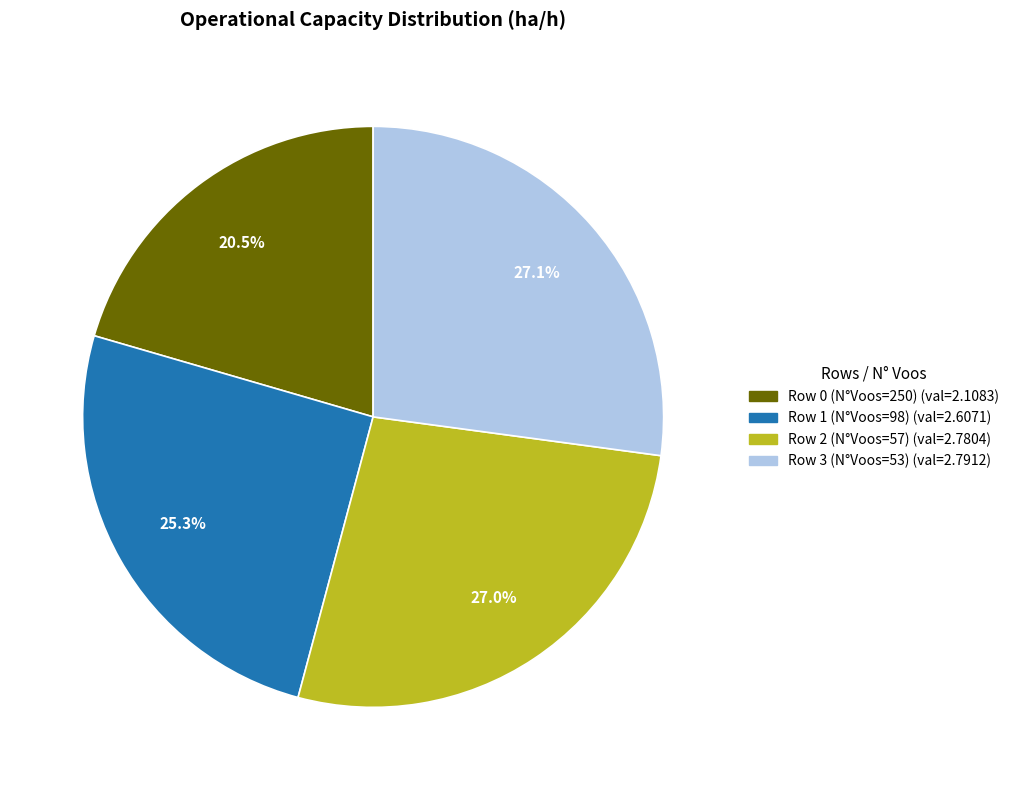

How many slices are in this pie chart?

4